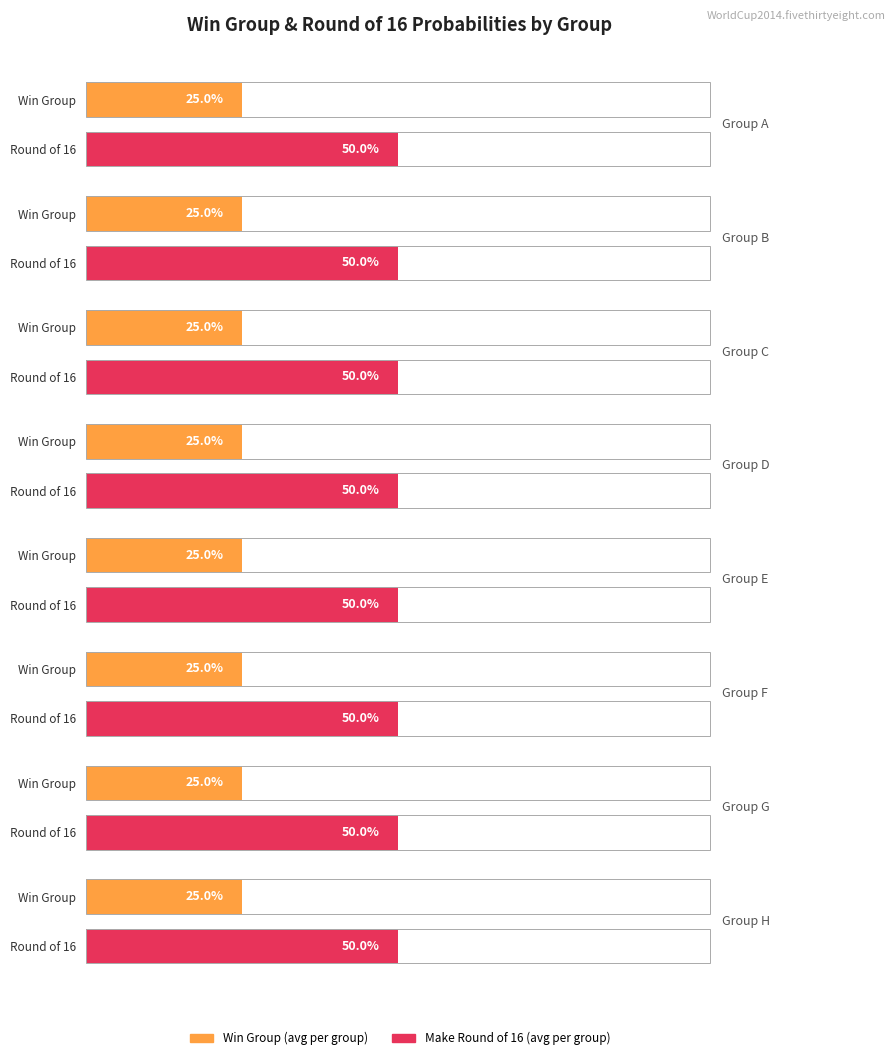

The value at RUS is 0.5. True or false?

False